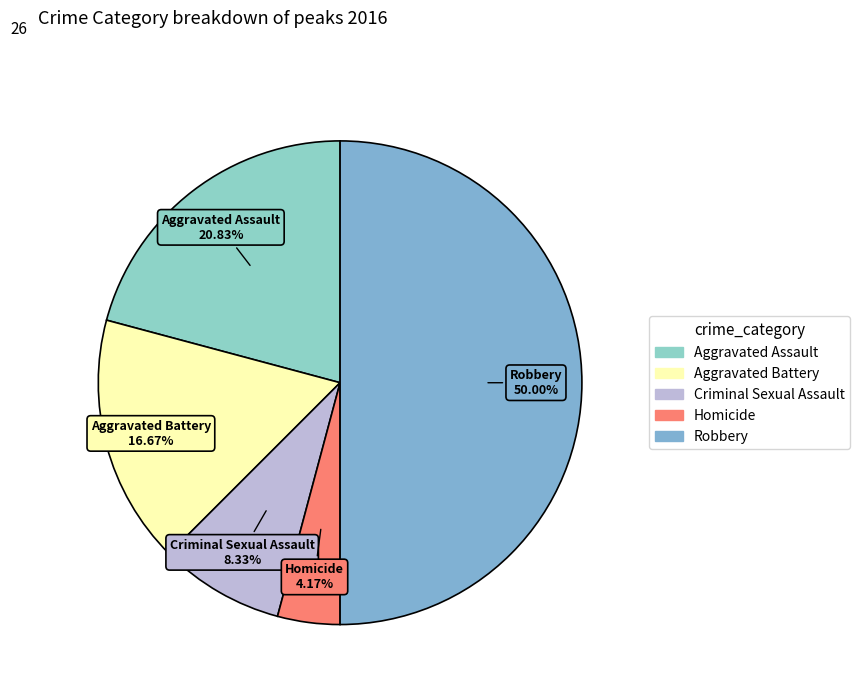

Does Aggravated Assault account for over 50% of the chart?

No